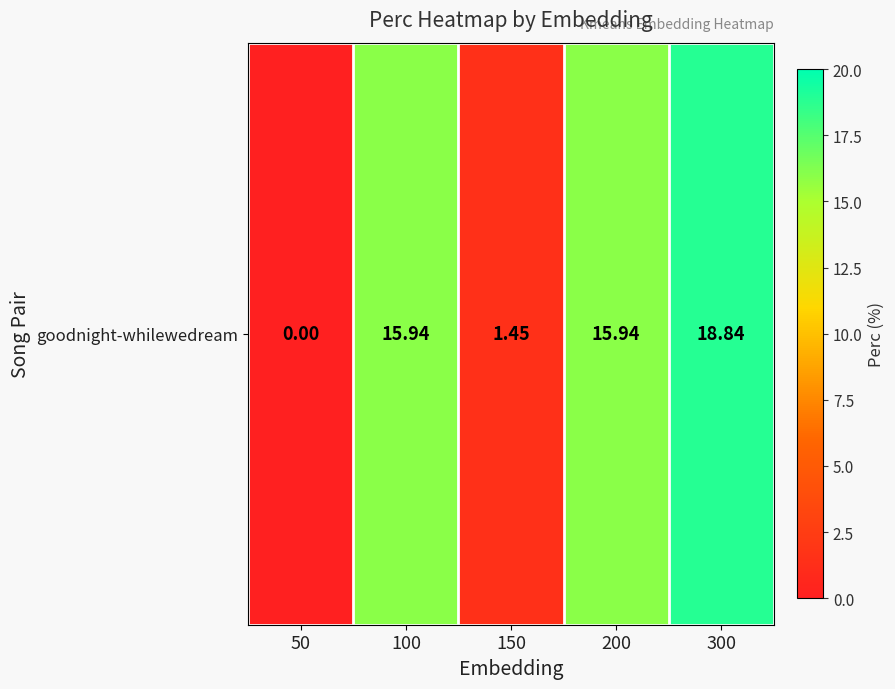

Count the number of data series in this chart.

1